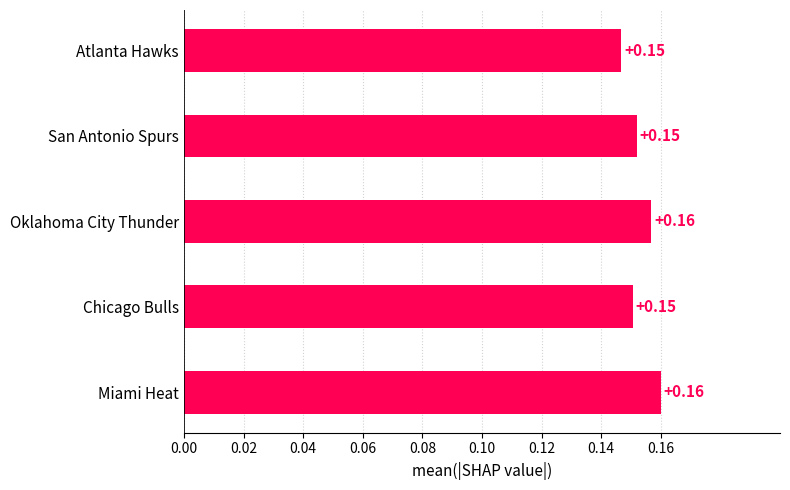

What is the sum of all values?

0.8